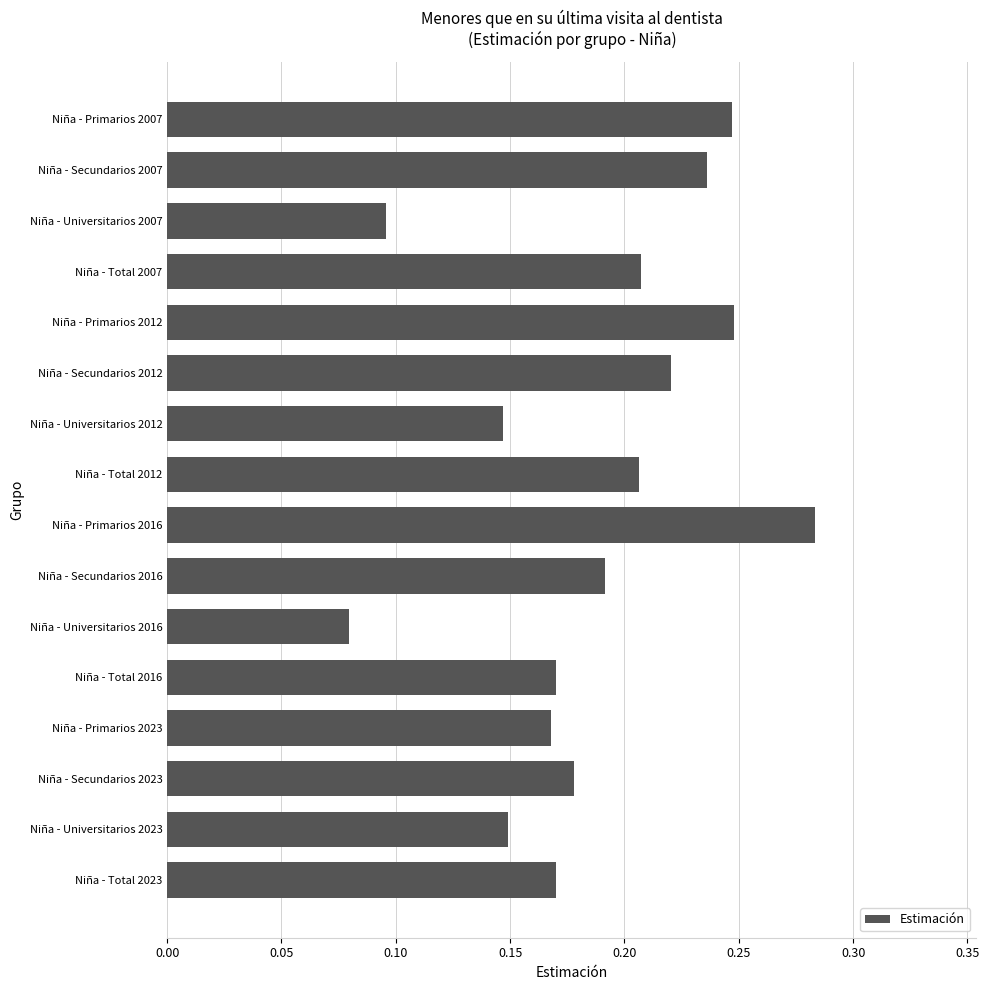

What is the label of the 1st bar from the bottom?

Niña - Total 2023